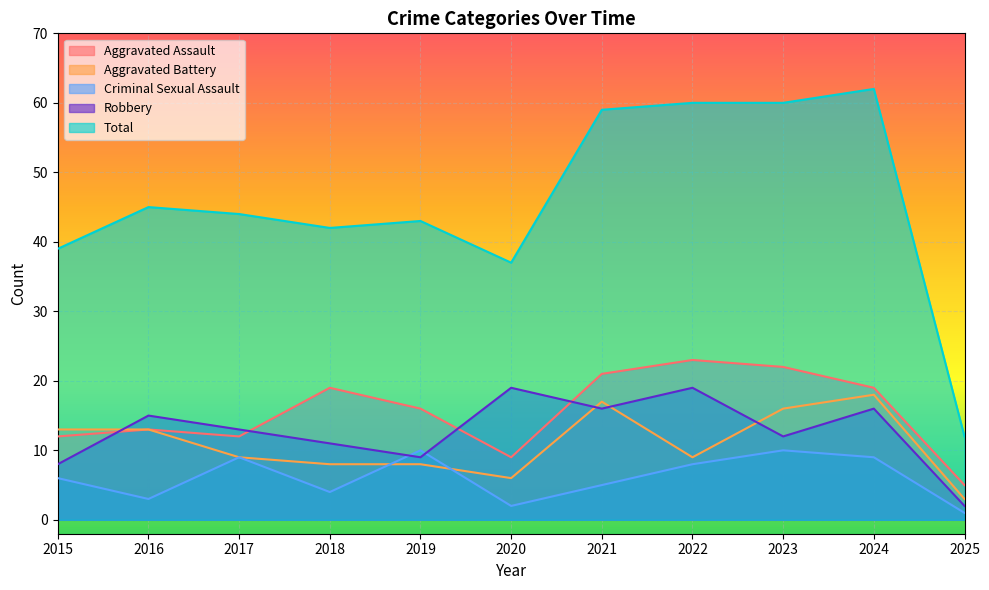

How many values in the Aggravated Assault series are below 16?

5